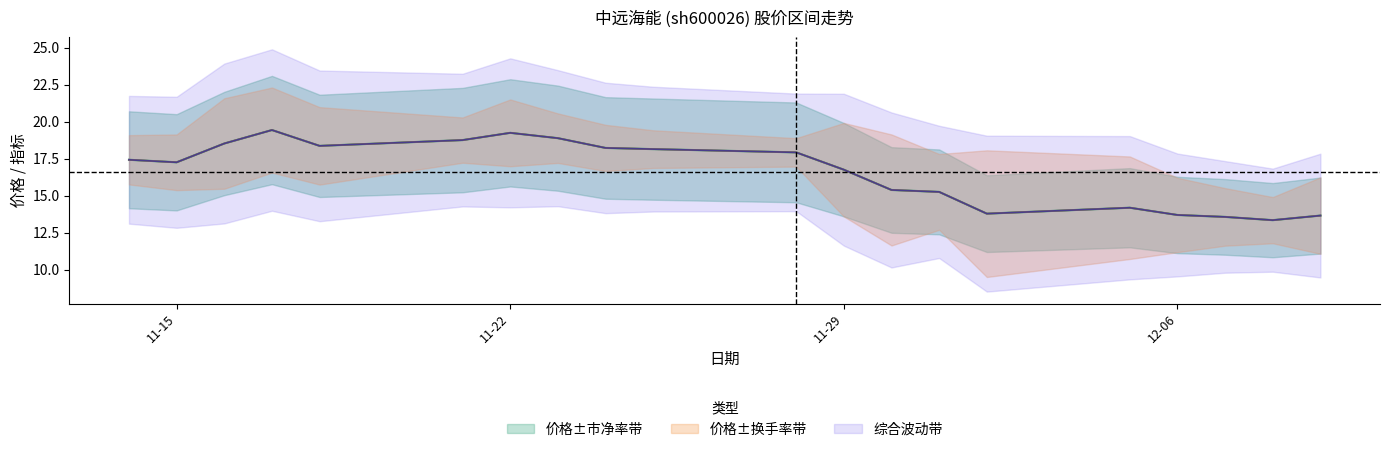

What is the sum of all 市净率 values?

331.7